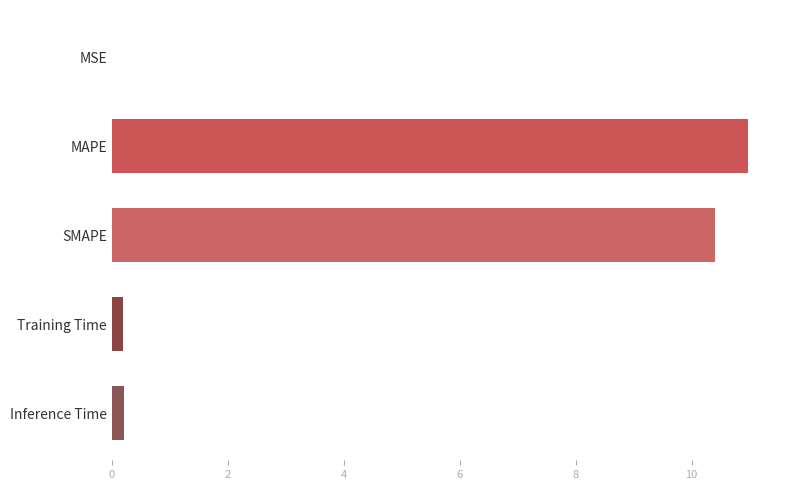

What is the greatest value displayed?

11.0